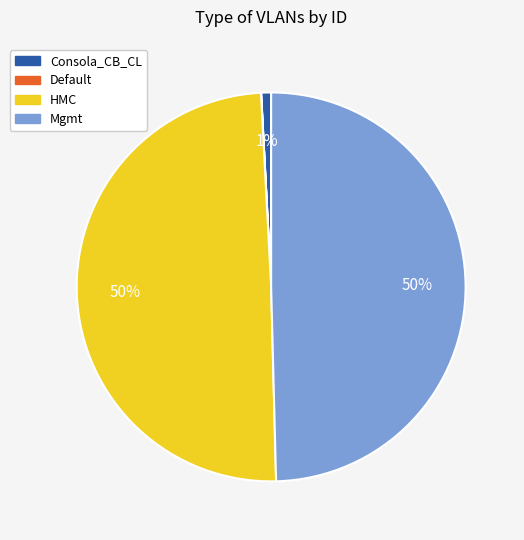

To the nearest percent, what is the difference between the largest and smallest slice percentages?

50%